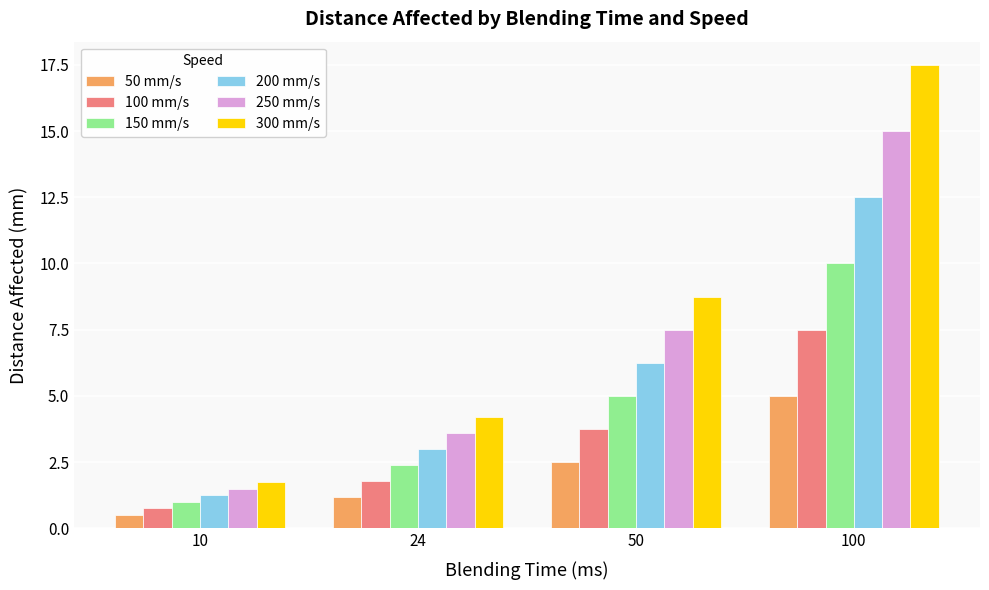

What is the sum of all 250 mm/s values?

27.6